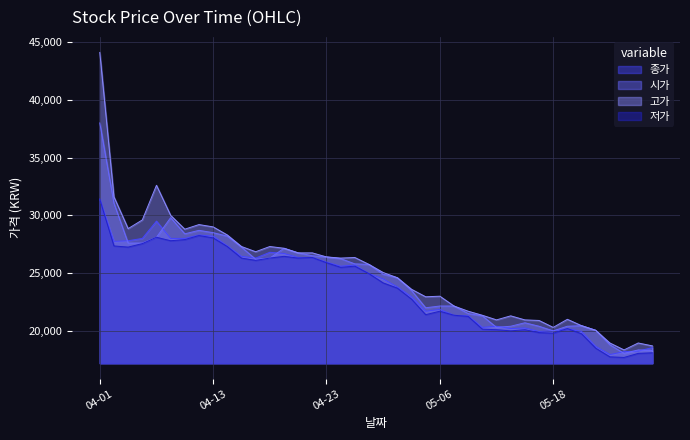

True or false: 종가 and 저가 intersect in this chart.

False